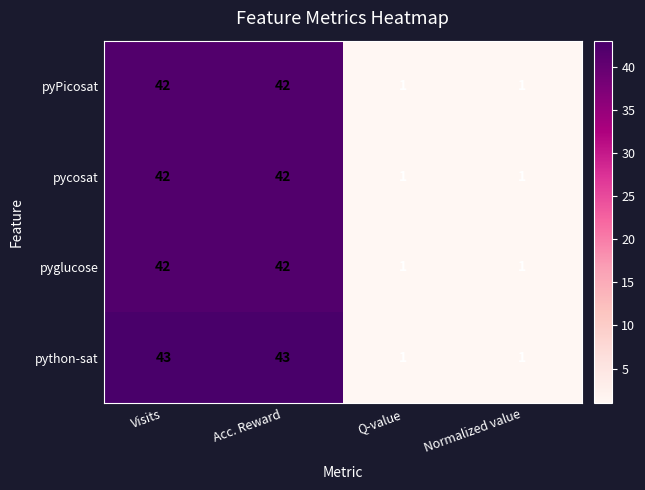

What is the difference between the highest and lowest values at Acc. Reward?

1